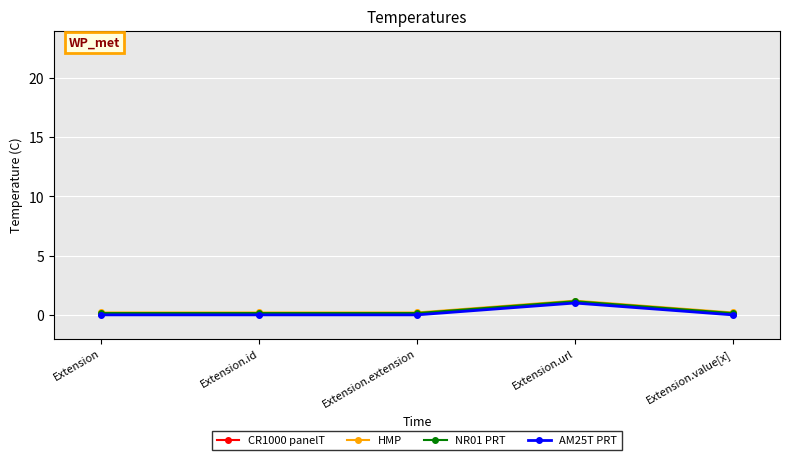

Which label corresponds to the largest value in the chart?

Extension.url